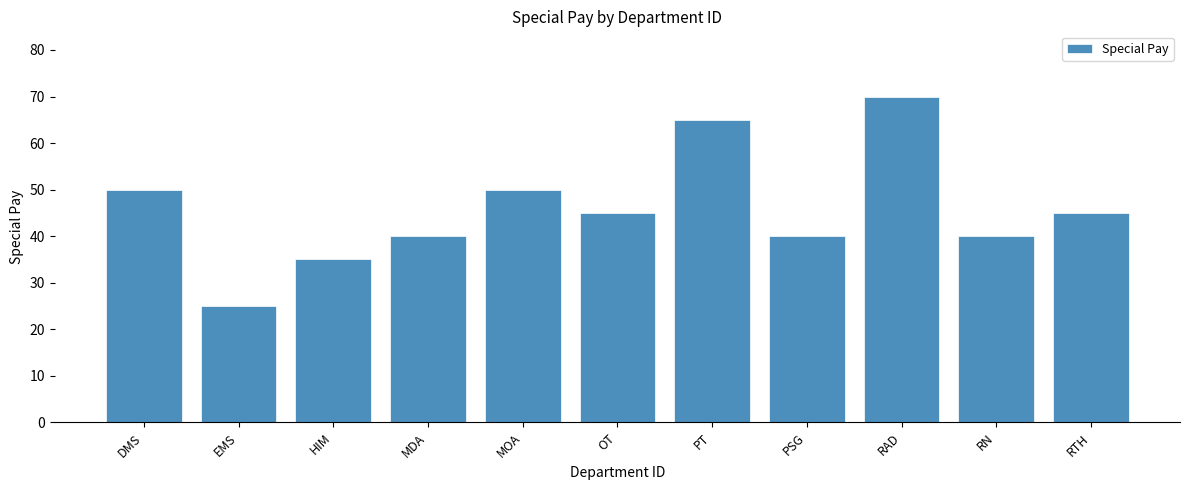

At which label does the data first exceed 45?

DMS